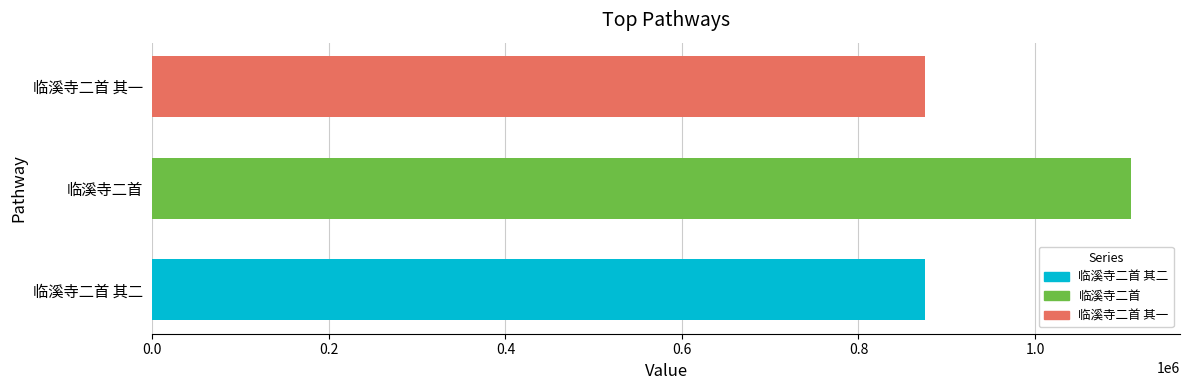

What is the ratio of the value at 临溪寺二首 其二 to the value at 临溪寺二首?

0.8